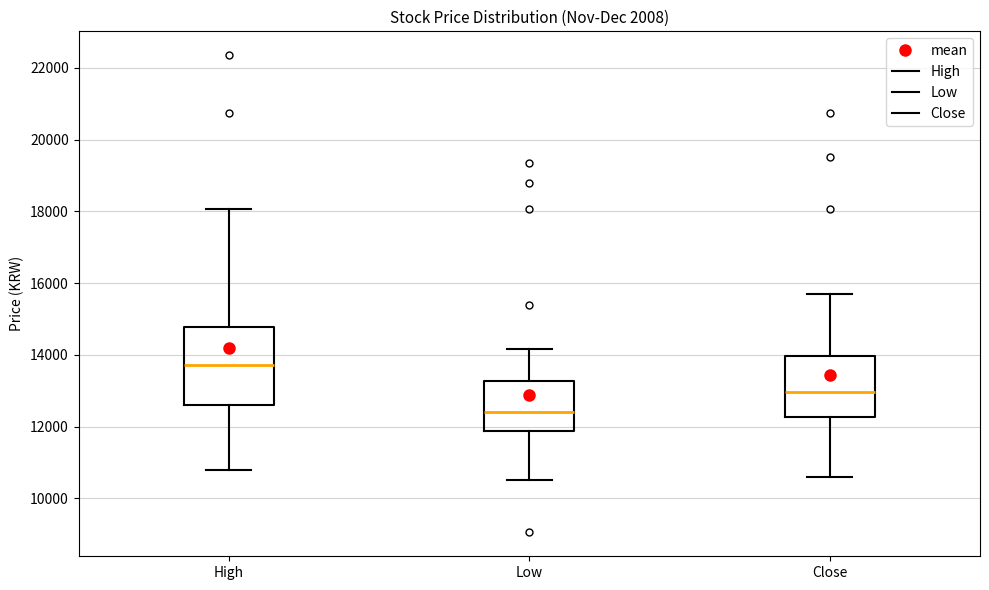

Which box's median line is the lowest?

Low